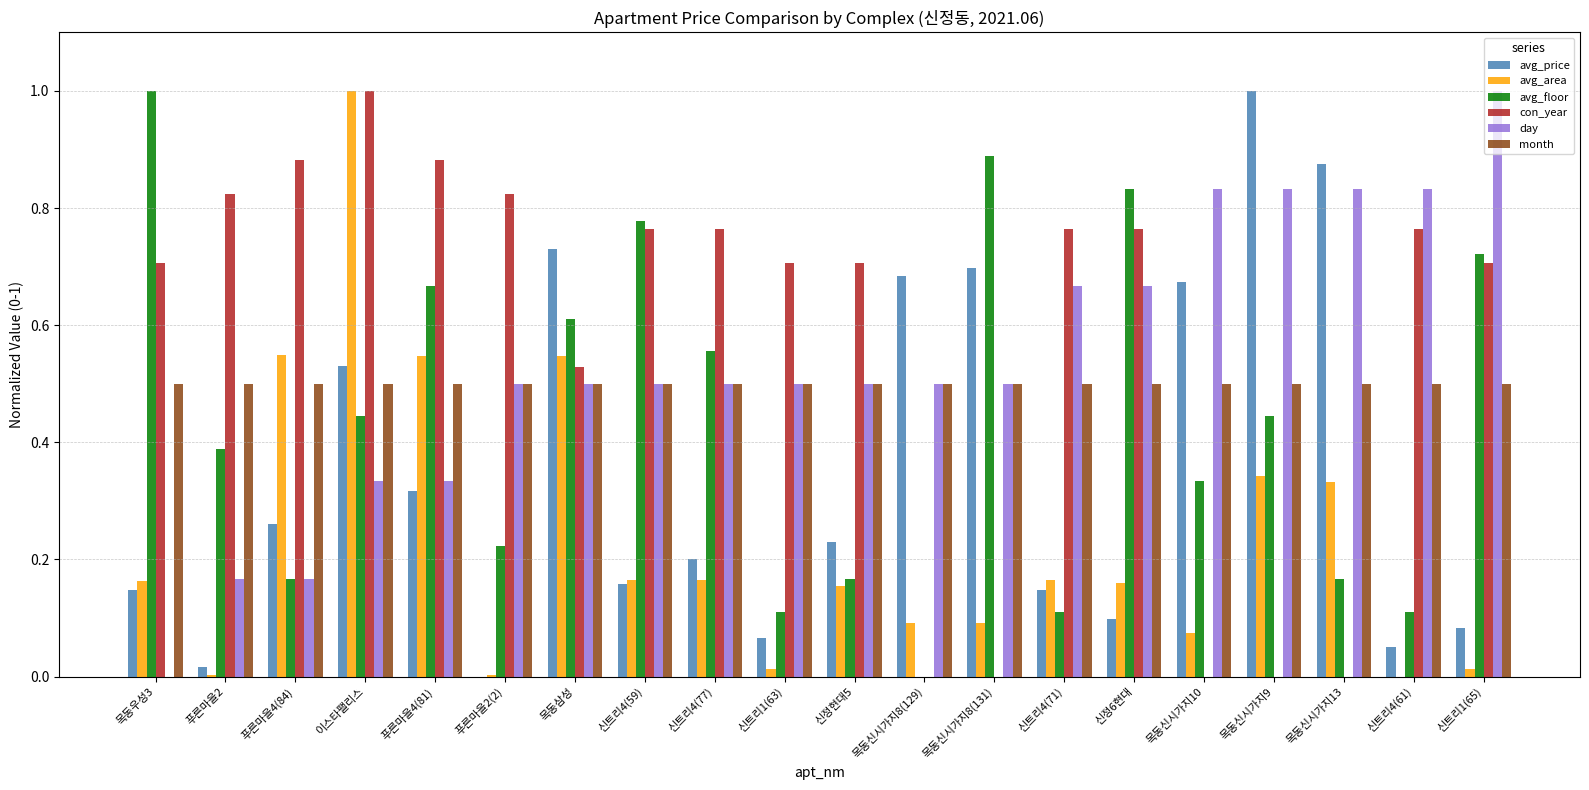

What is the sum of all month values?

10.0